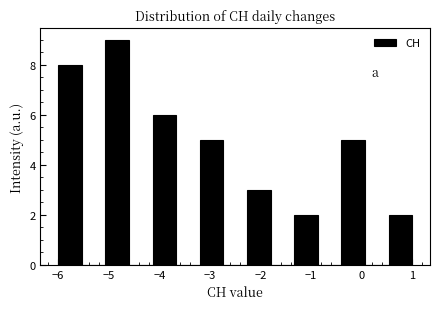

Which range on the x-axis has the tallest bar?

-5.1 to -4.6